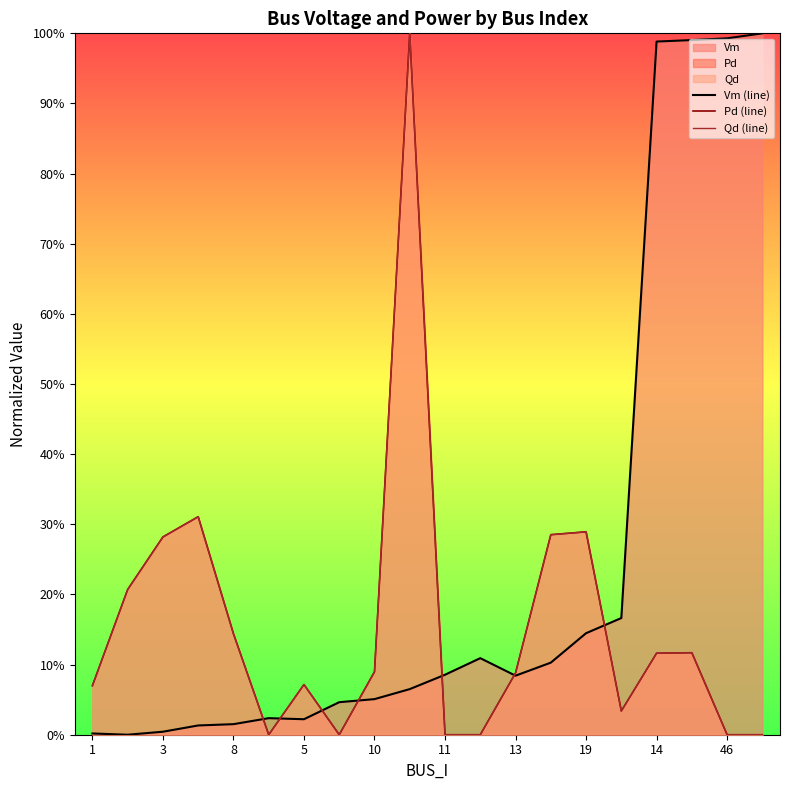

Which series ends up on top after the final intersection of Vm (line) and Pd (line)?

Vm (line)